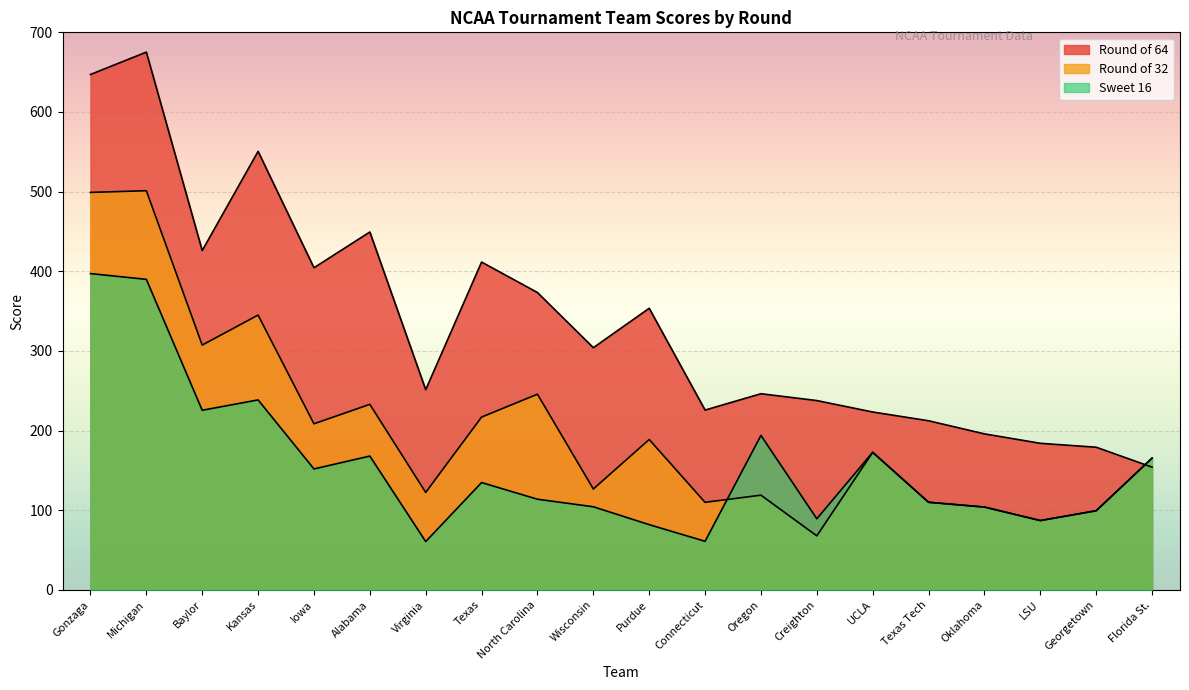

Read the Round of 64 value at Georgetown.

179.1